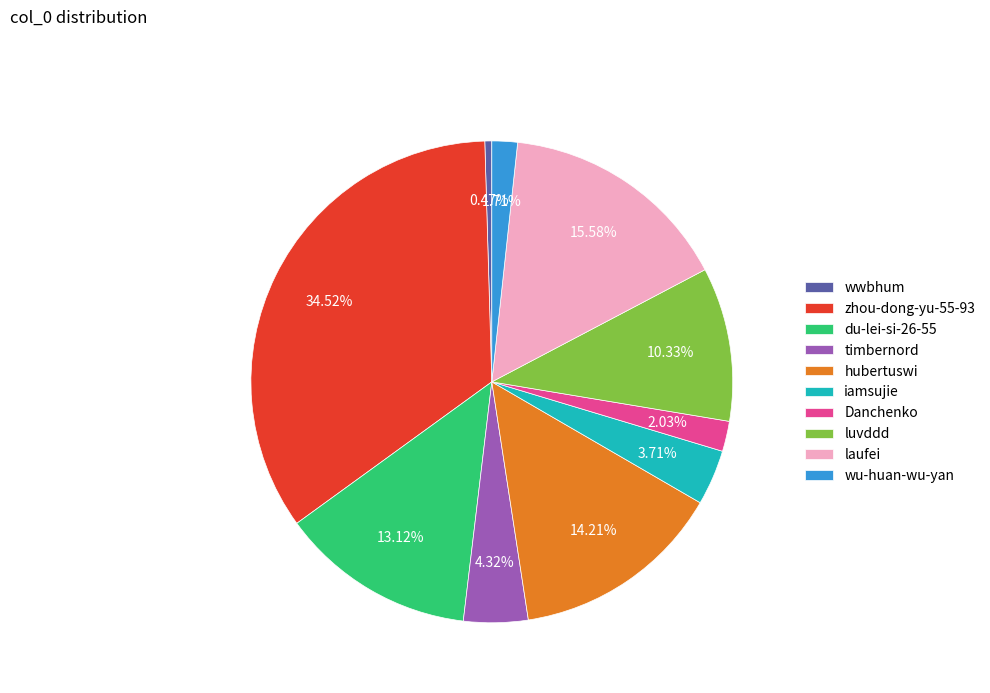

The laufei slice represents 16% of the pie. True or false?

True